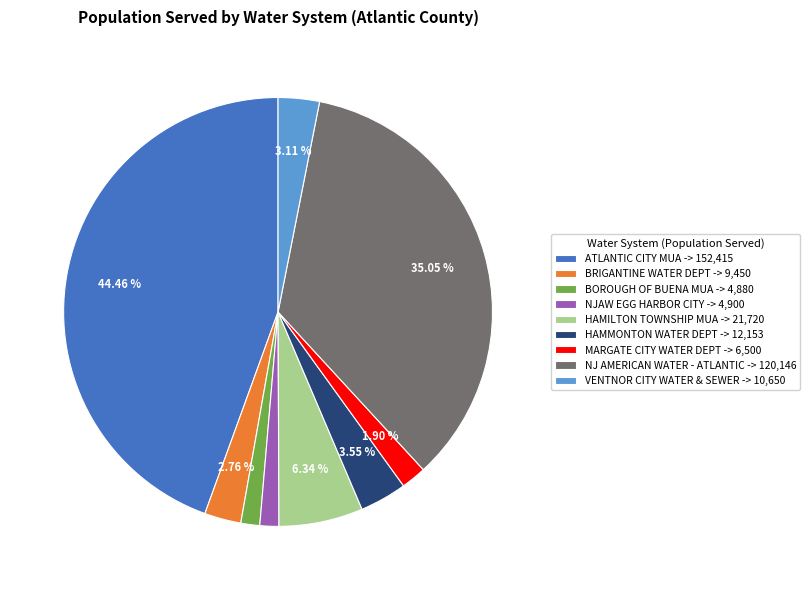

True or false: NJ AMERICAN WATER - ATLANTIC accounts for 21% of the total.

False